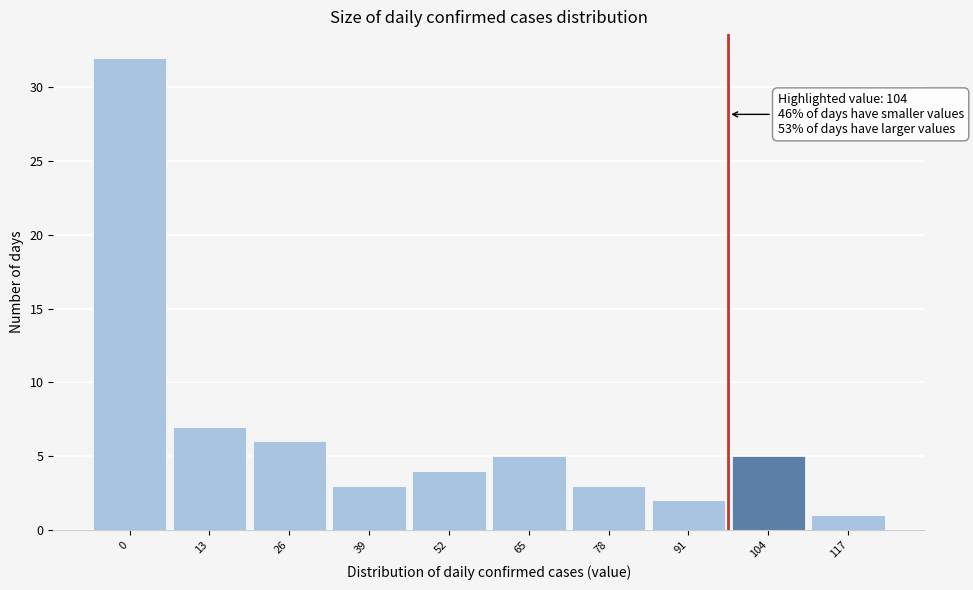

Reading right to left, transcribe all the data shown in this chart.

117=1	104=5	91=2	78=3	65=5	52=4	39=3	26=6	13=7	0=32